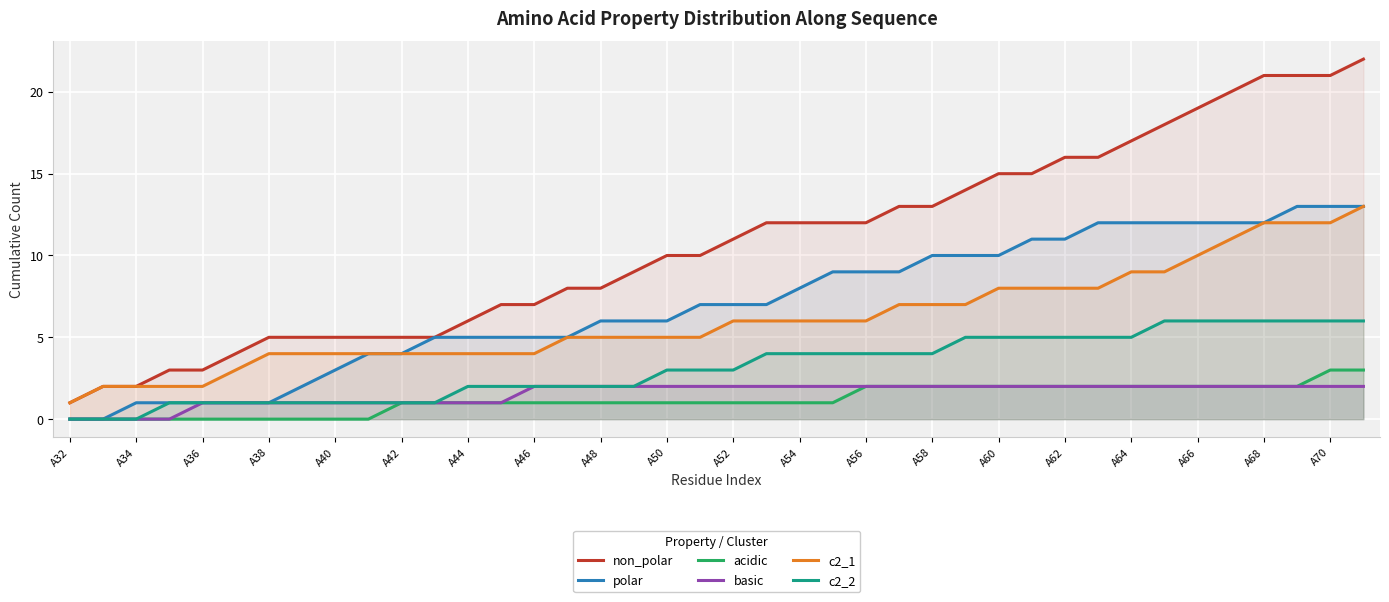

True or false: acidic and c2_2 cross at least once.

False